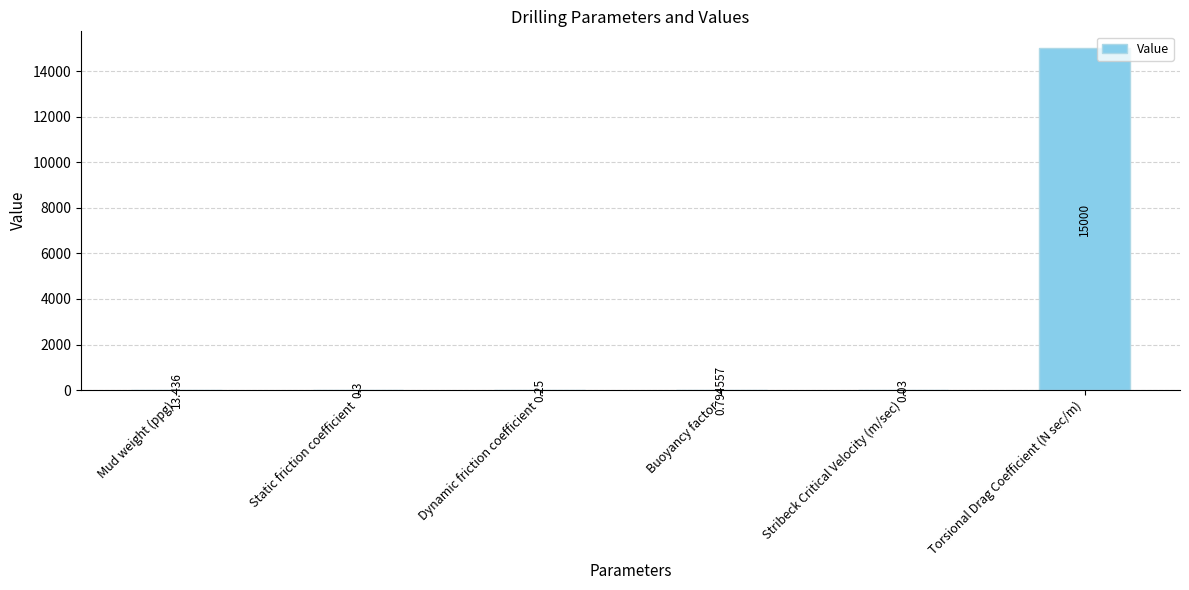

Which label corresponds to the largest value in the chart?

Torsional Drag Coefficient (N sec/m)